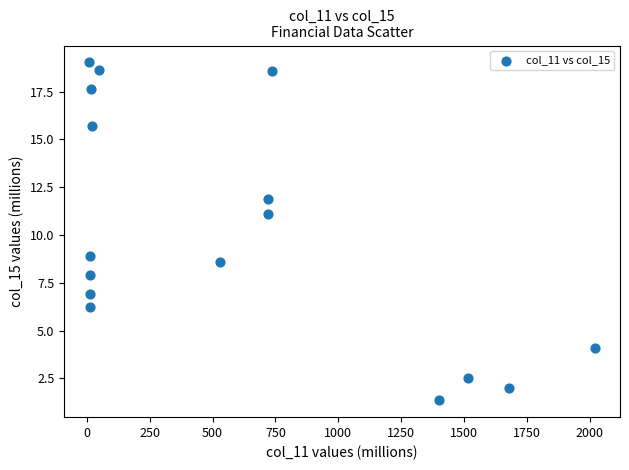

What is the range of Y values (max minus min)?

17.7